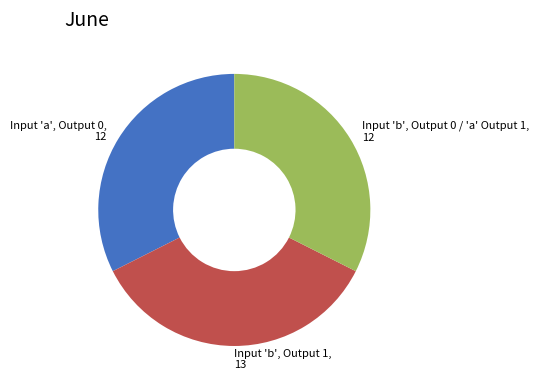

Does Input 'b', Output 0 / 'a' Output 1, 12 represent more than half of the total?

No